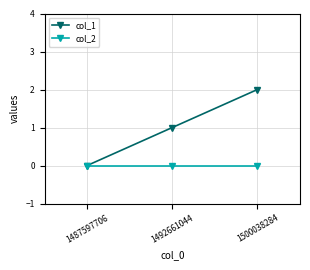

How many lines are shown in the chart?

2